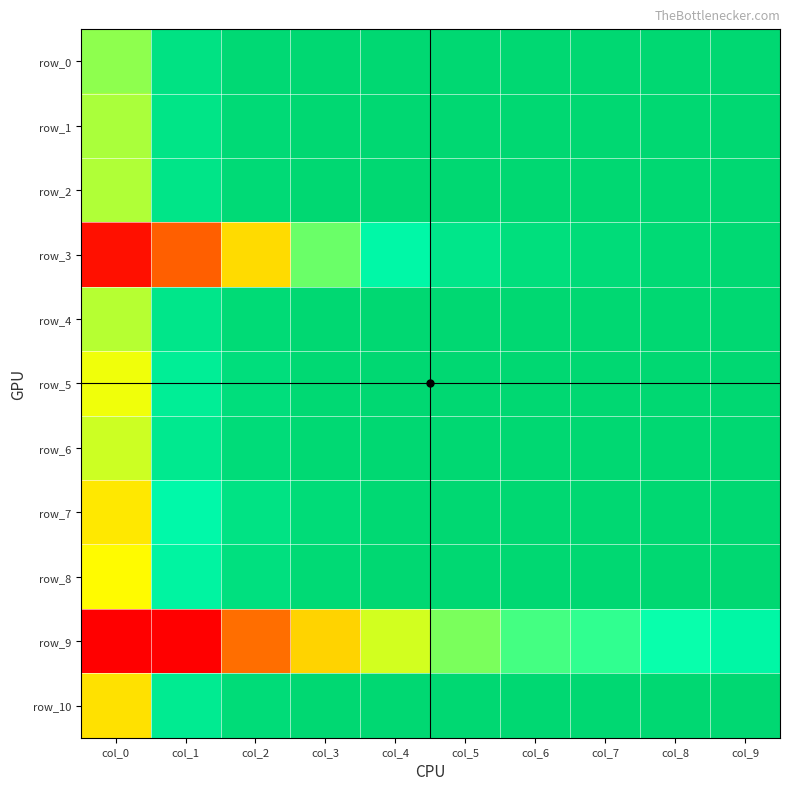

Reading left to right, what are all the values shown in this chart?

row_0: 0.6	0.9	1.0	1.0	1.0	1.0	1.0	1.0	1.0	1.0
row_1: 0.6	0.9	1.0	1.0	1.0	1.0	1.0	1.0	1.0	1.0
row_2: 0.6	0.9	1.0	1.0	1.0	1.0	1.0	1.0	1.0	1.0
row_3: 0.0	0.2	0.4	0.6	0.8	0.9	1.0	1.0	1.0	1.0
row_4: 0.6	0.9	1.0	1.0	1.0	1.0	1.0	1.0	1.0	1.0
row_5: 0.5	0.9	1.0	1.0	1.0	1.0	1.0	1.0	1.0	1.0
row_6: 0.5	0.9	1.0	1.0	1.0	1.0	1.0	1.0	1.0	1.0
row_7: 0.5	0.8	0.9	1.0	1.0	1.0	1.0	1.0	1.0	1.0
row_8: 0.5	0.8	0.9	1.0	1.0	1.0	1.0	1.0	1.0	1.0
row_9: 0.0	0.0	0.2	0.4	0.5	0.6	0.7	0.7	0.7	0.8
row_10: 0.4	0.9	1.0	1.0	1.0	1.0	1.0	1.0	1.0	1.0